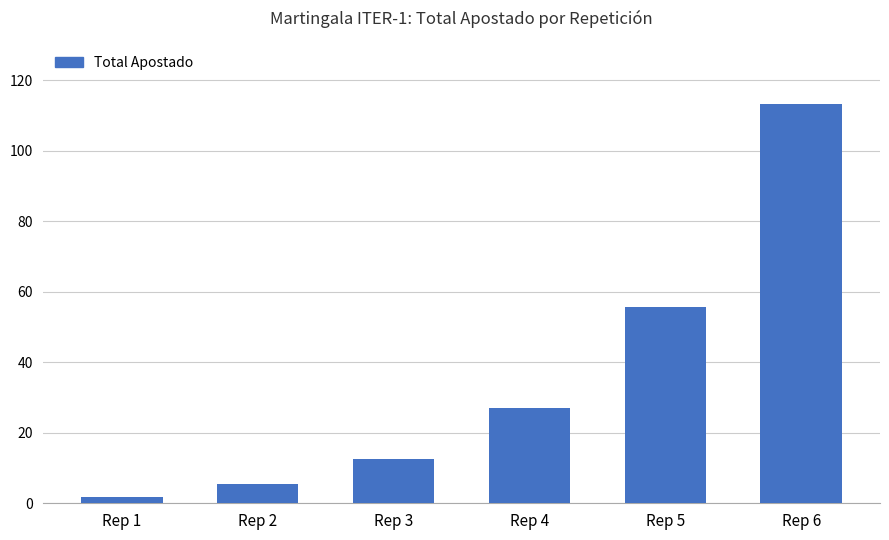

Reading left to right, list all the values displayed in this chart.

Rep 1=1.8	Rep 2=5.4	Rep 3=12.6	Rep 4=27.0	Rep 5=55.8	Rep 6=113.4